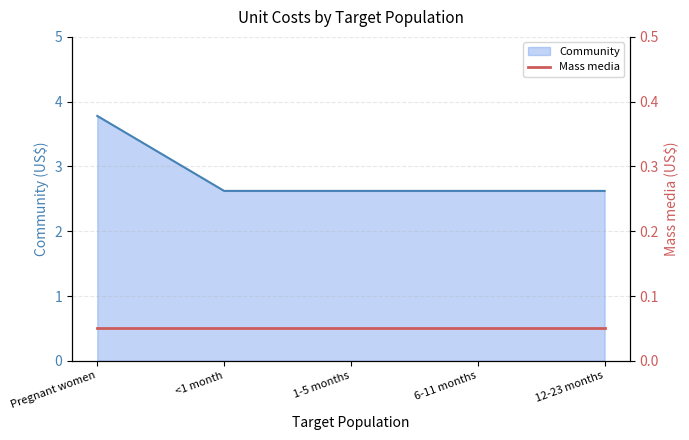

Which label corresponds to the largest value in the chart?

Pregnant women